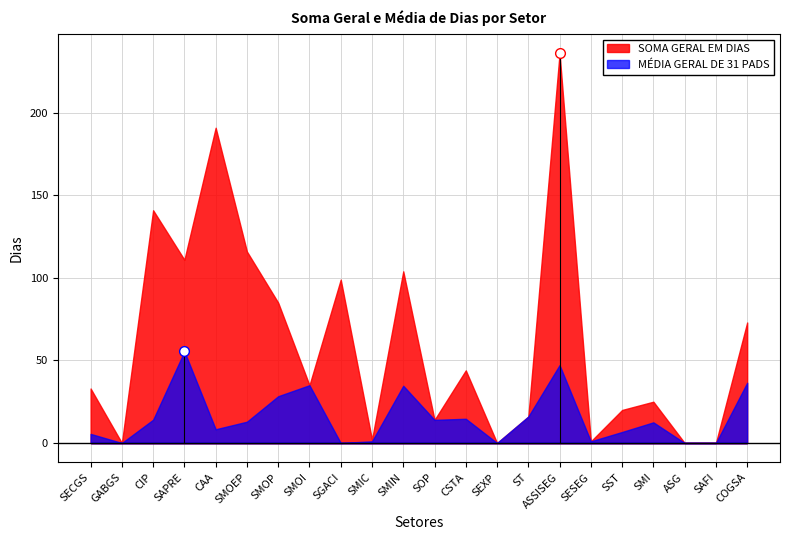

What is the value of the SOMA_GERAL point at the 8th from the left?

35.0